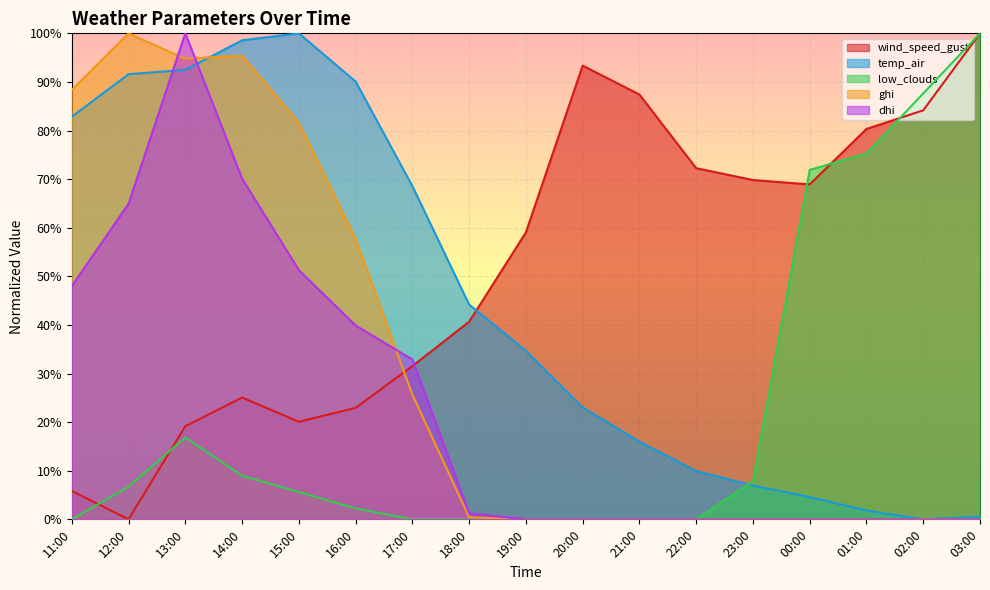

What position from the left is 12:00?

2